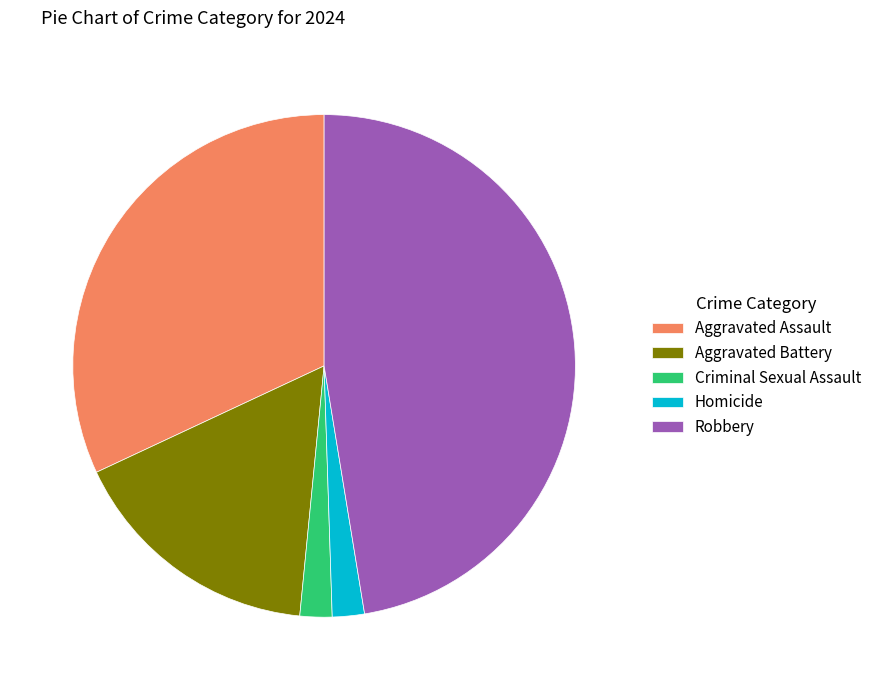

What is the ratio of the value at Aggravated Assault to the value at Aggravated Battery?

1.9